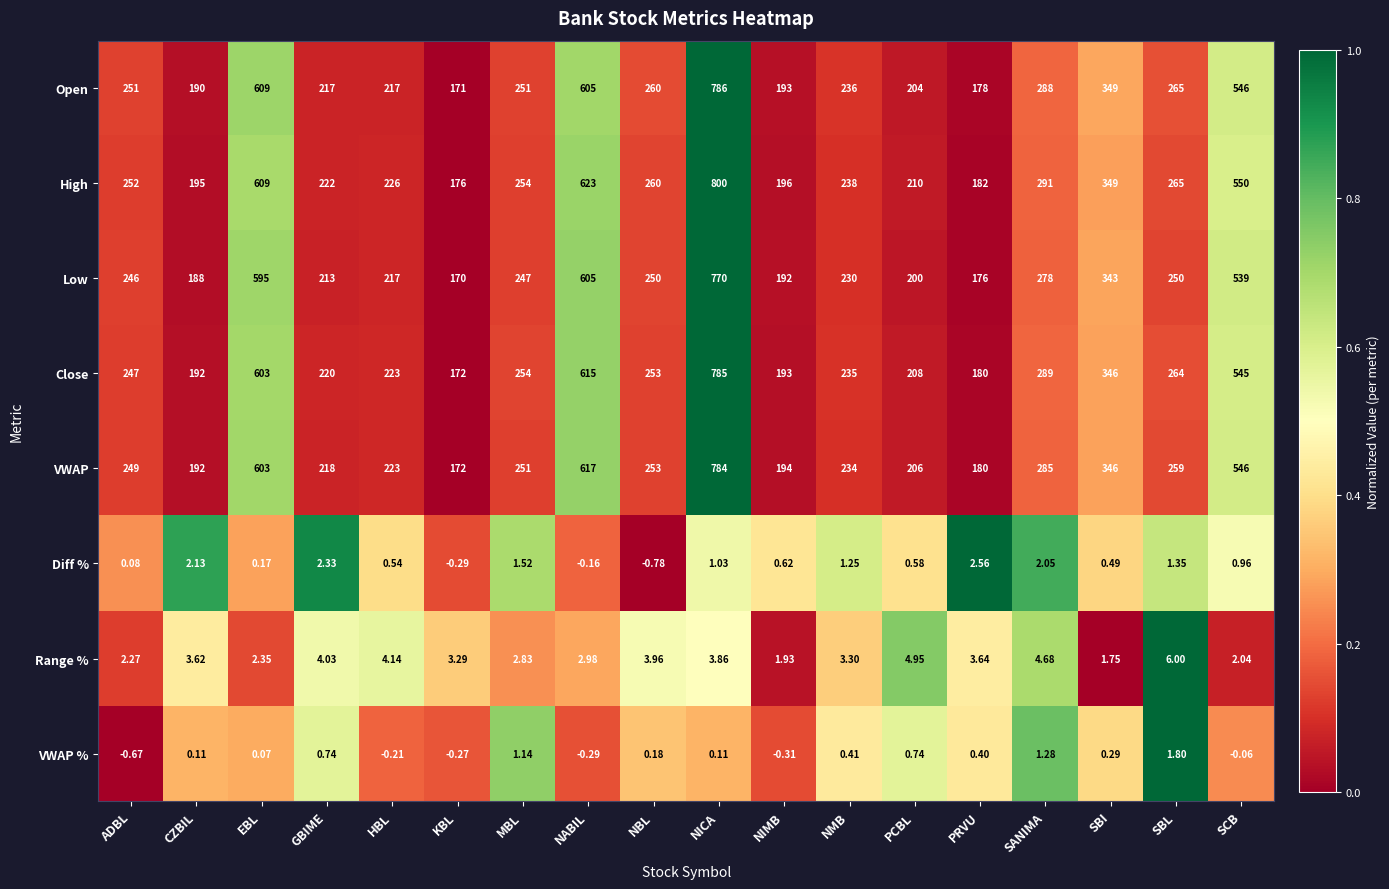

At which category is the sum across all series the highest?

NICA